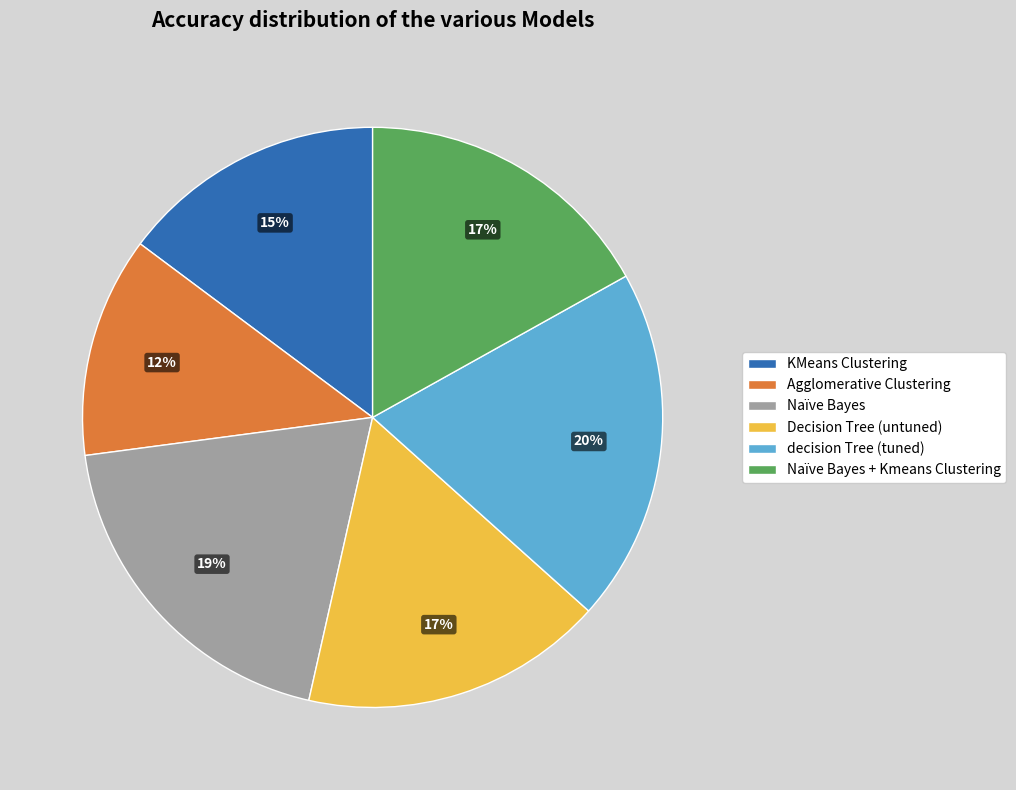

Which category has the smallest portion of the pie?

Agglomerative Clustering